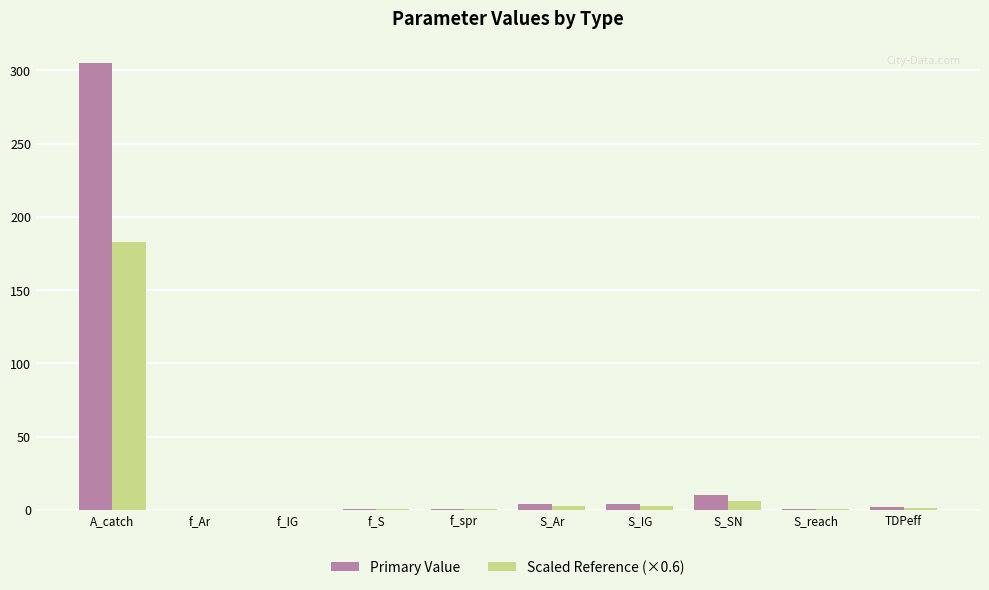

How many categories are shown in the chart?

10